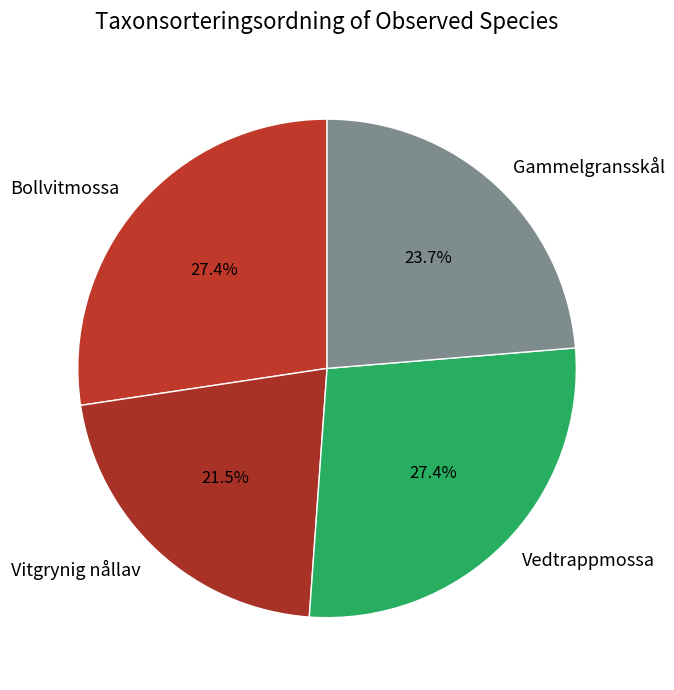

Which has a higher value, Vedtrappmossa or Vitgrynig nållav?

Vedtrappmossa